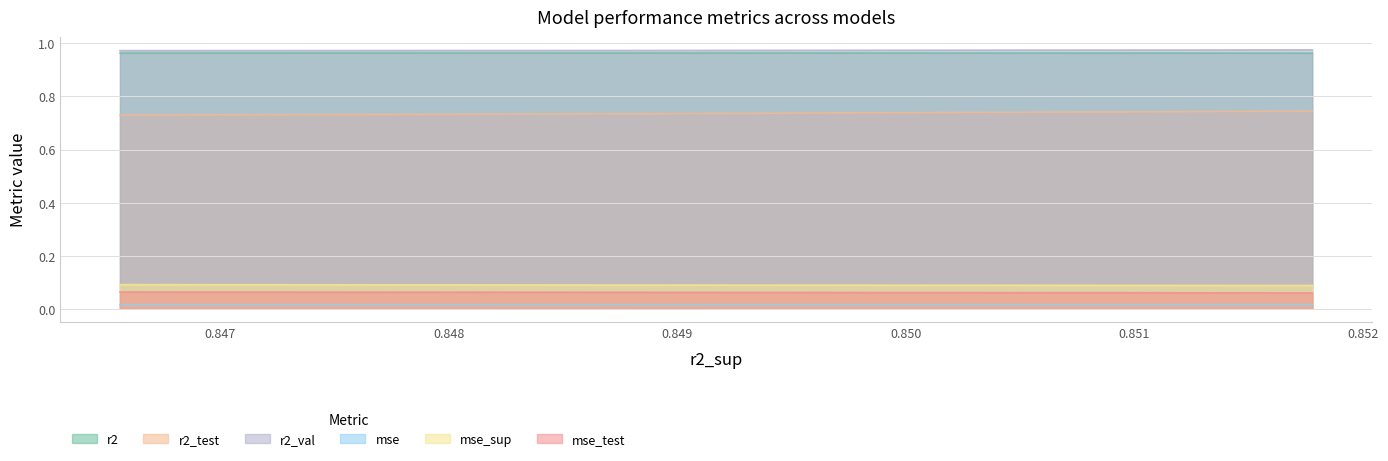

True or false: mse_test and r2_val intersect in this chart.

False